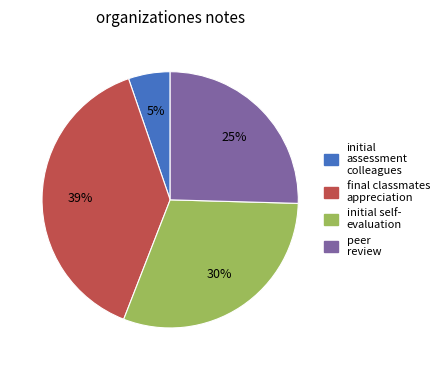

How many segments does this pie chart have?

4